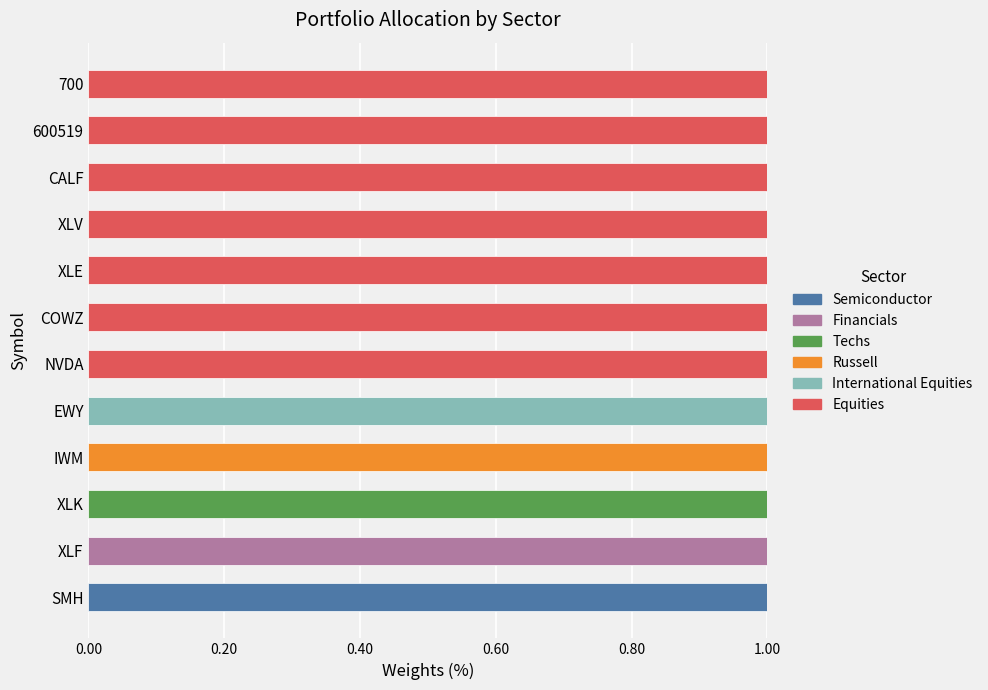

At which label does Semiconductor reach its peak?

SMH